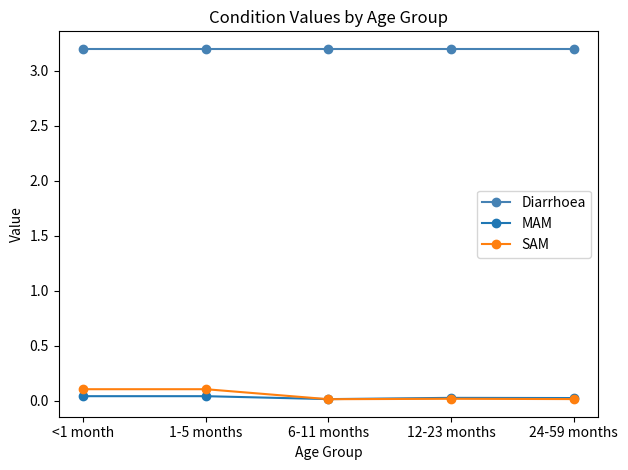

How many intersections are there between SAM and MAM?

1